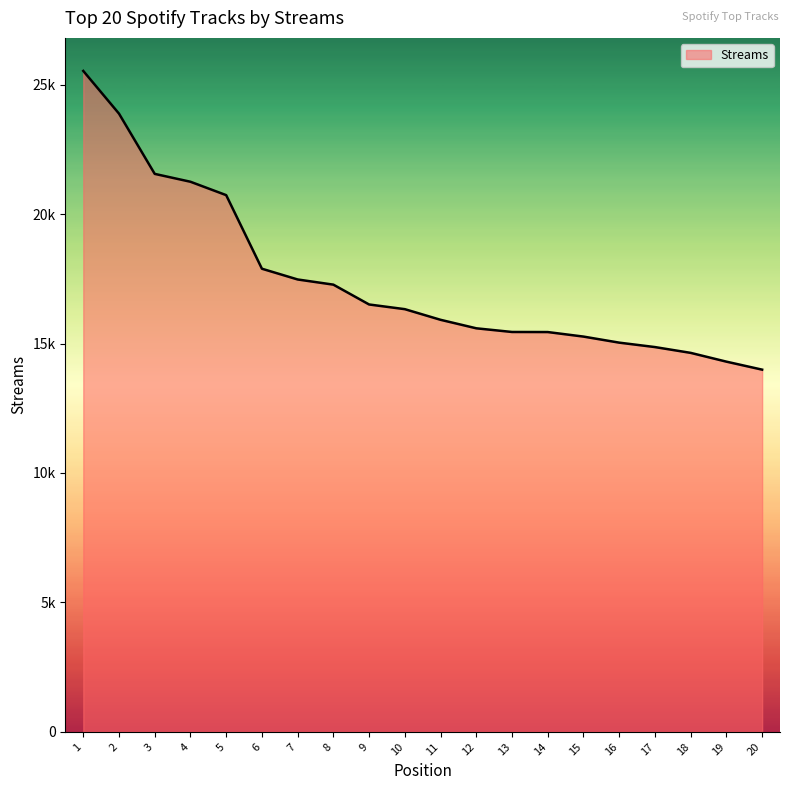

Does the chart have visible grid lines?

No